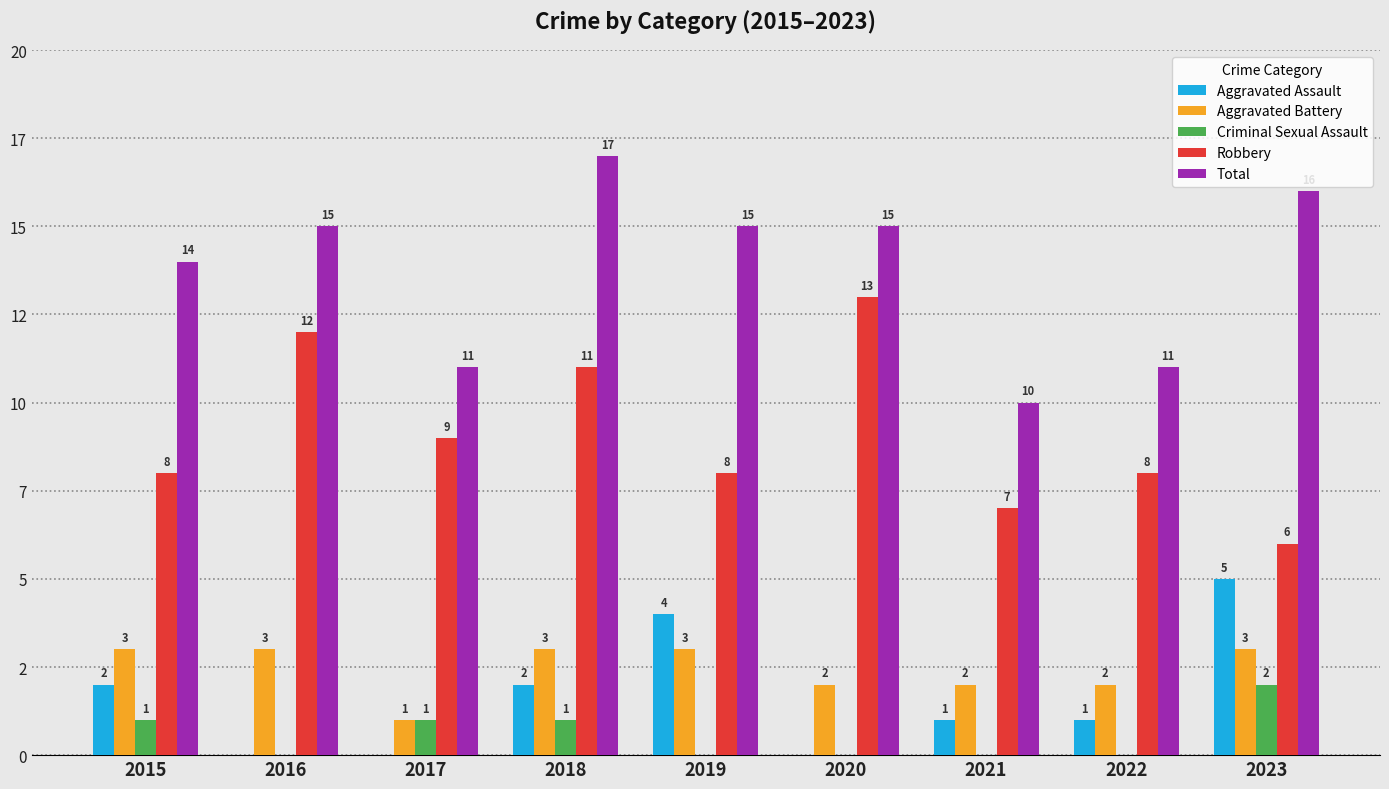

The Robbery series shows 12 at 2016. True or false?

True